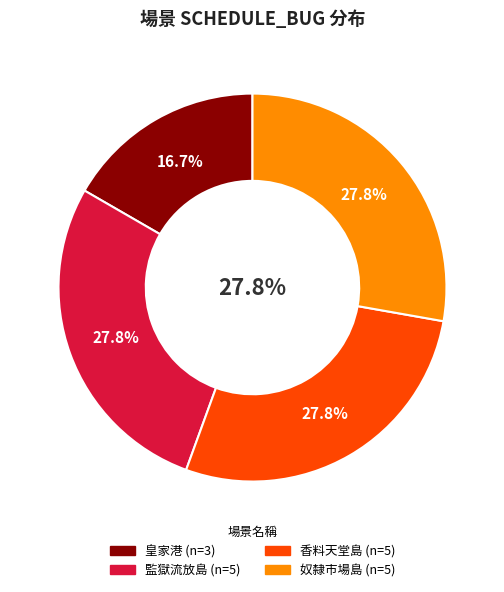

Count the number of slices in the pie.

4